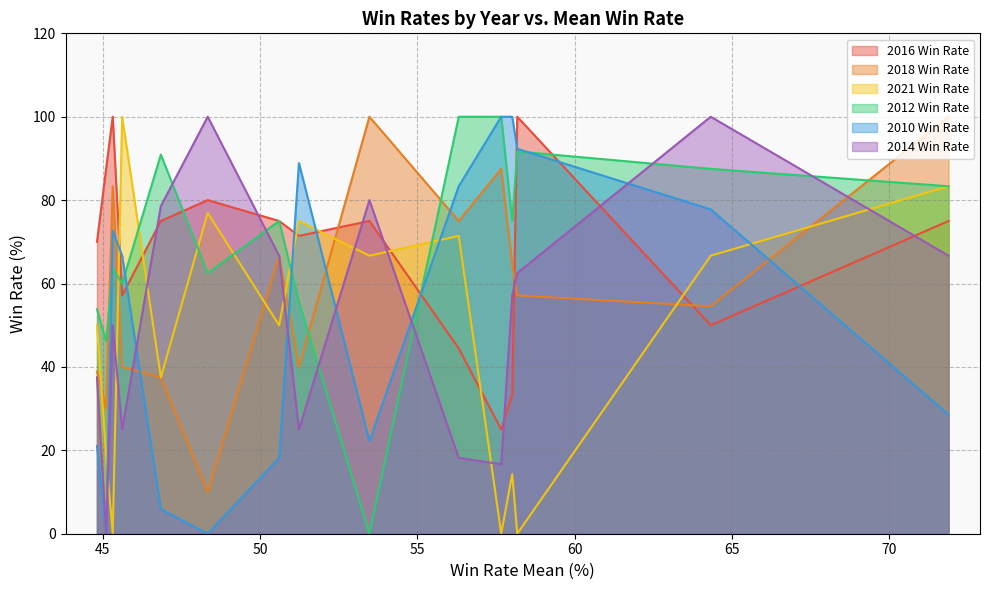

True or false: 2010 Win Rate and 2018 Win Rate cross at least once.

True